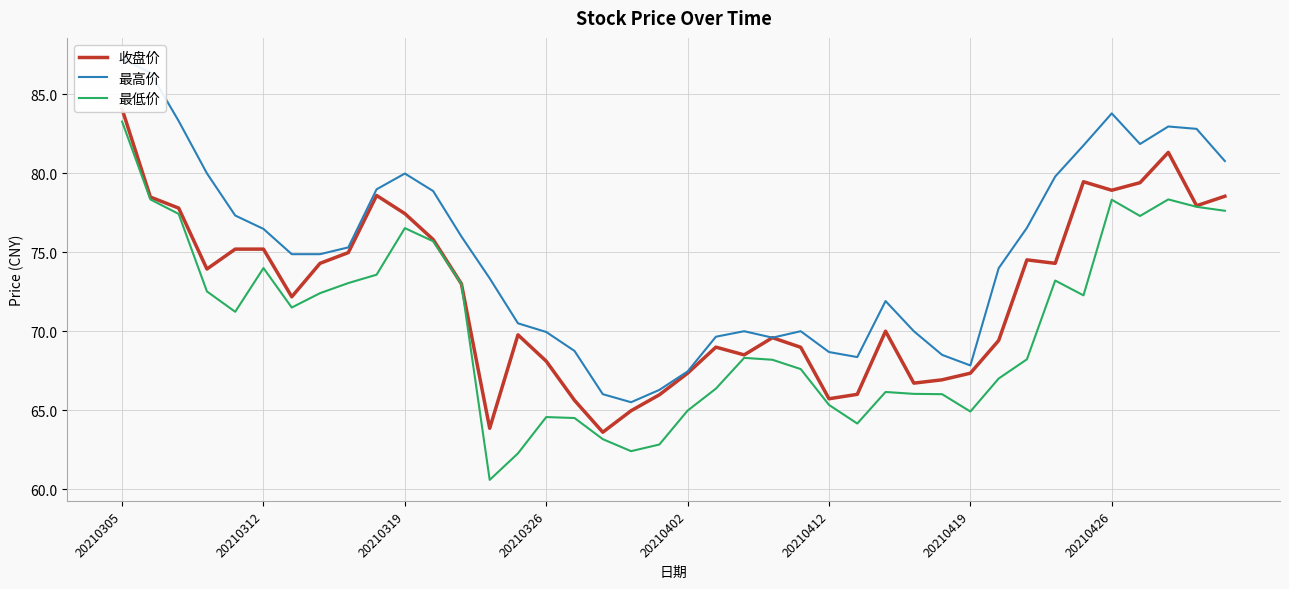

True or false: 最低价 has a value of 76.5 at 20210319.

True